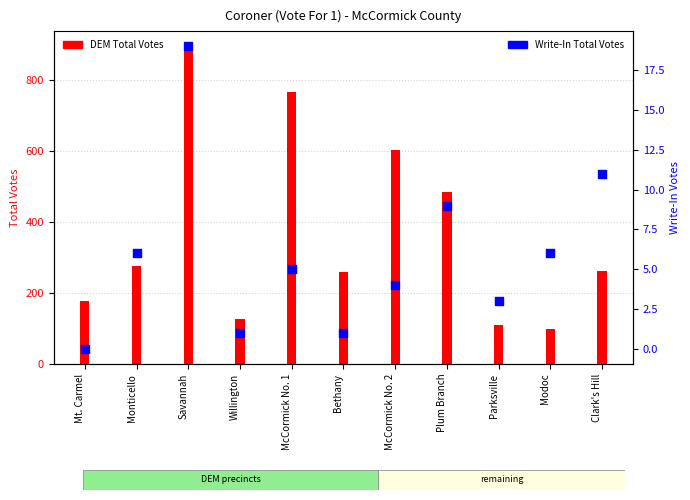

Is the value of Write-In Total Votes at Modoc greater than the value of DEM Total Votes at Monticello?

No